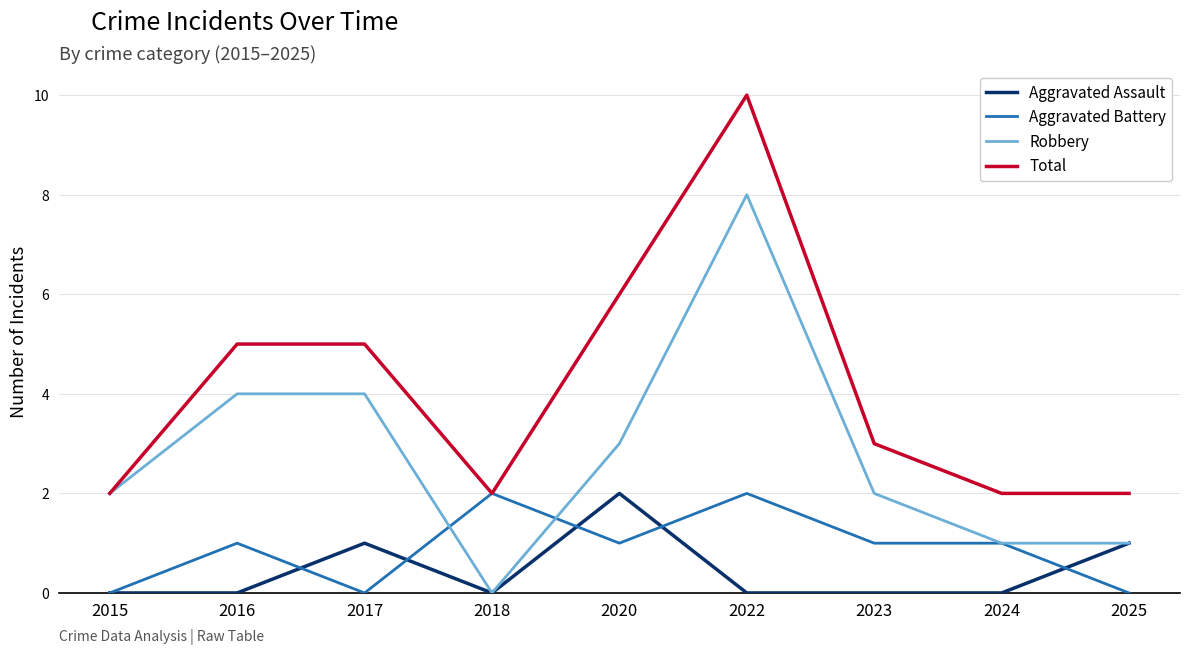

True or false: Aggravated Assault and Total intersect in this chart.

False